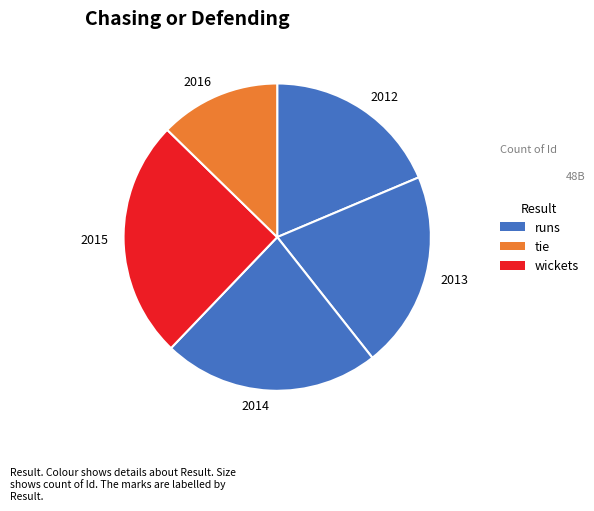

Do 2013 and 2015 together represent more than half of the pie?

No